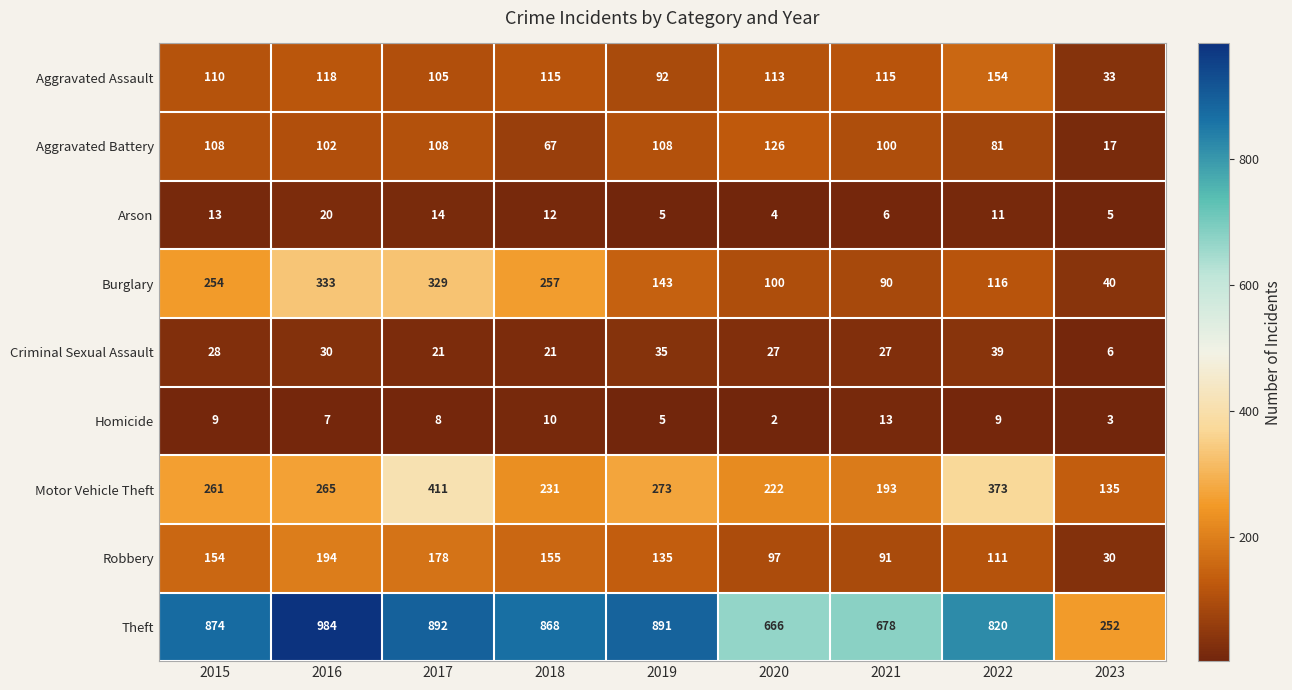

Rank the series at 2023 from highest to lowest value.

Theft, Motor Vehicle Theft, Burglary, Aggravated Assault, Robbery, Aggravated Battery, Criminal Sexual Assault, Arson, Homicide